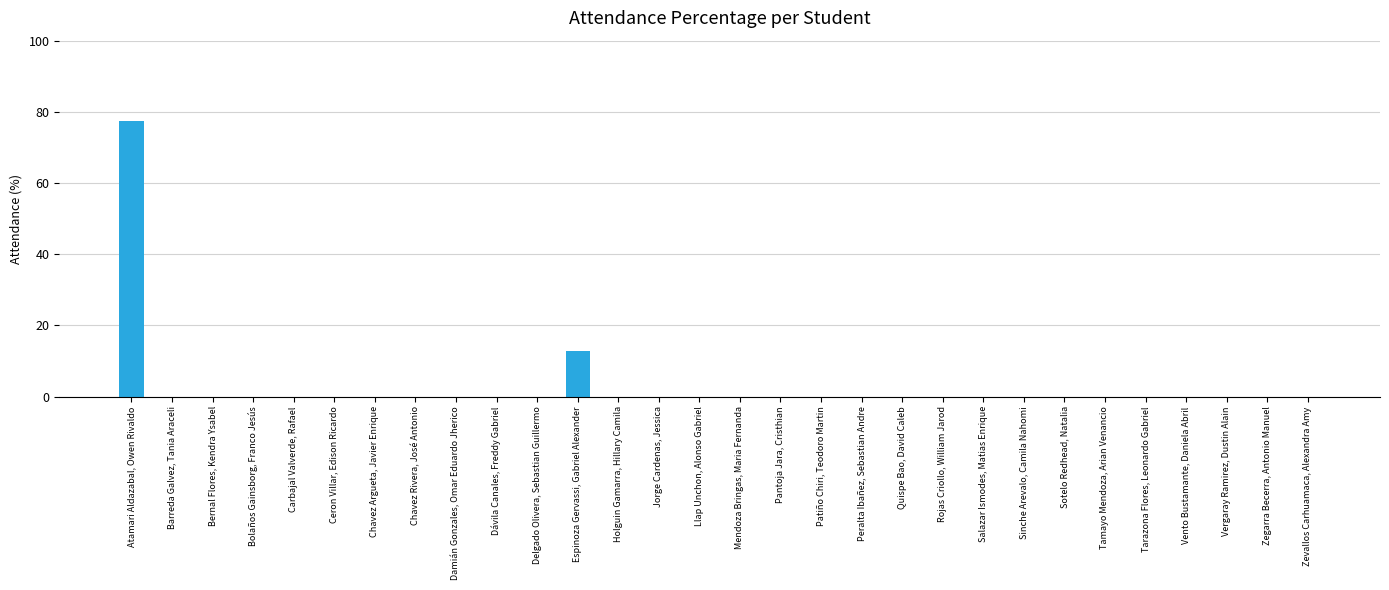

True or false: the data shows 0.0 at Rojas Criollo, William Jarod.

True